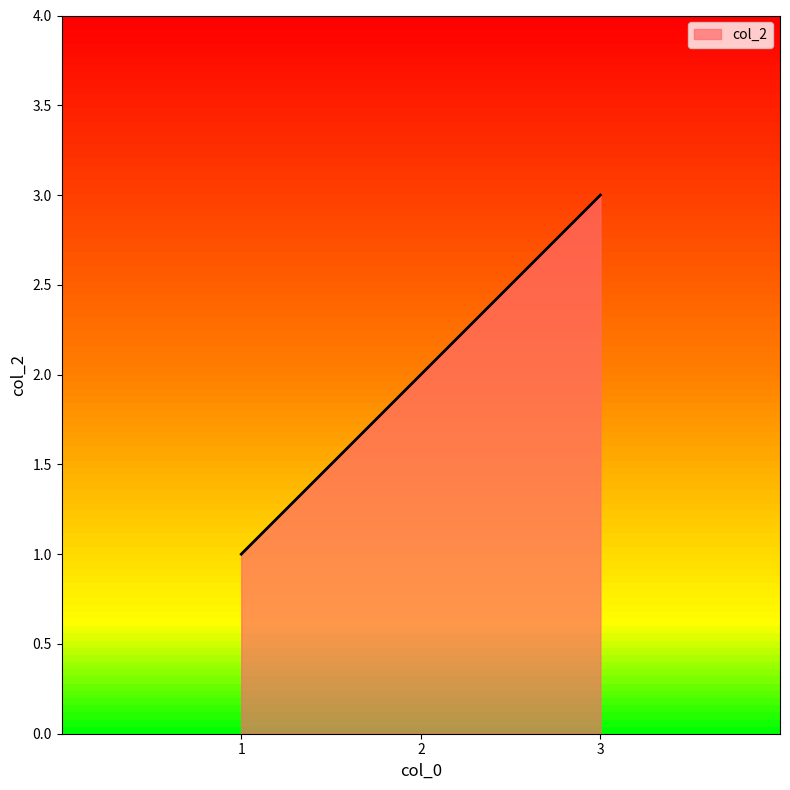

Is it true that the value at 2 is 3?

False